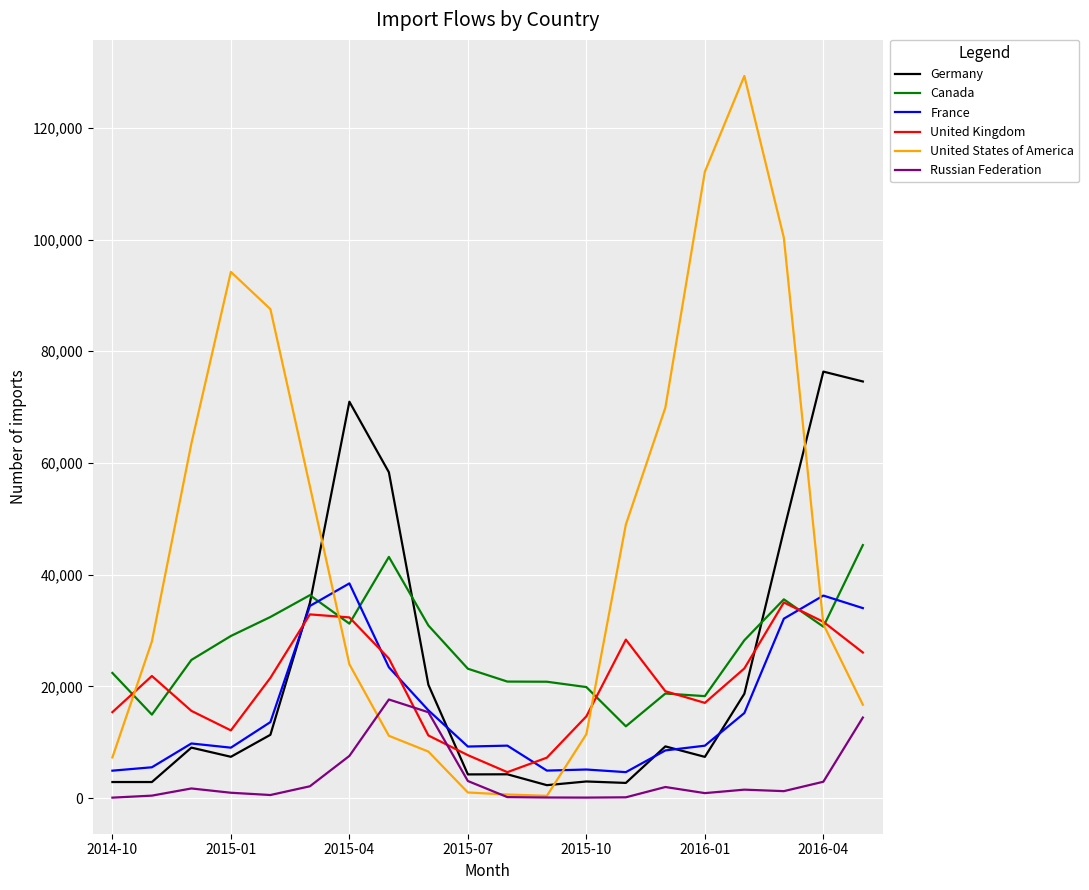

Which series has the largest total across all categories?

United States of America